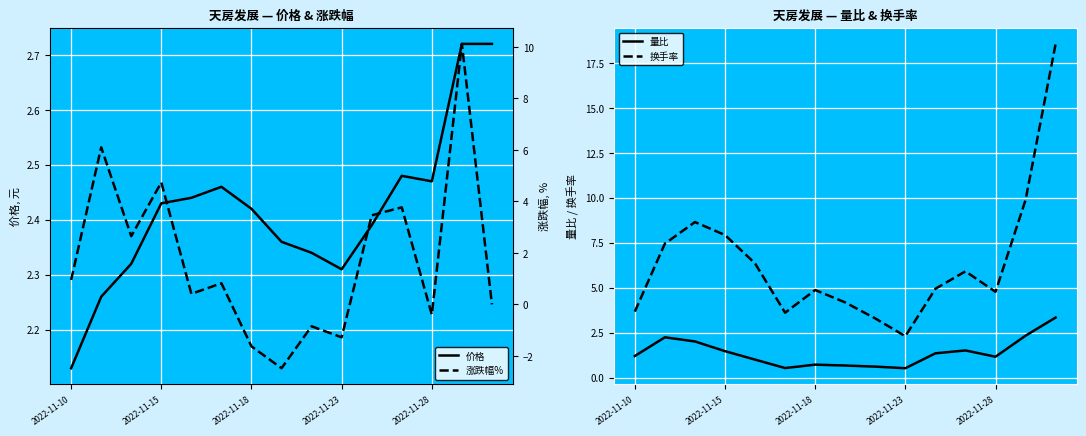

How many interior local peaks does the 价格 series have?

2